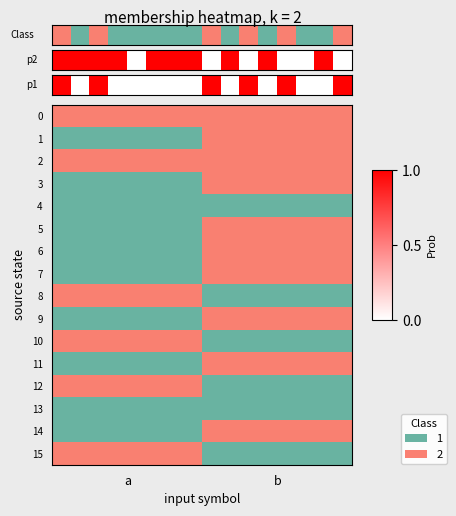

True or false: the data shows 1 at 5.

True